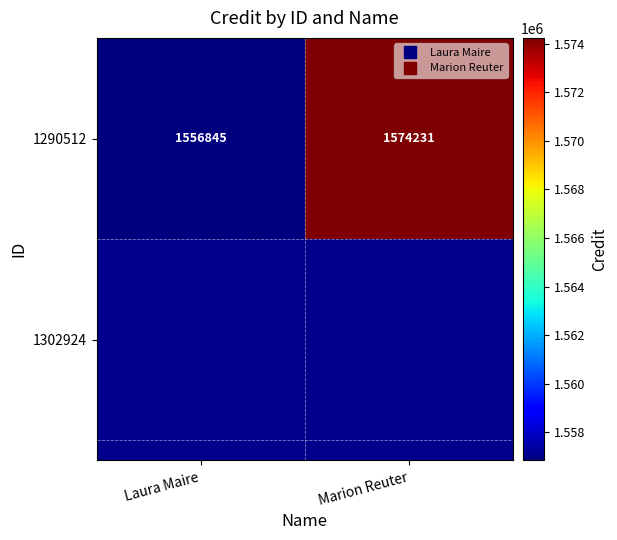

What is the minimum value shown in the chart?

1556845